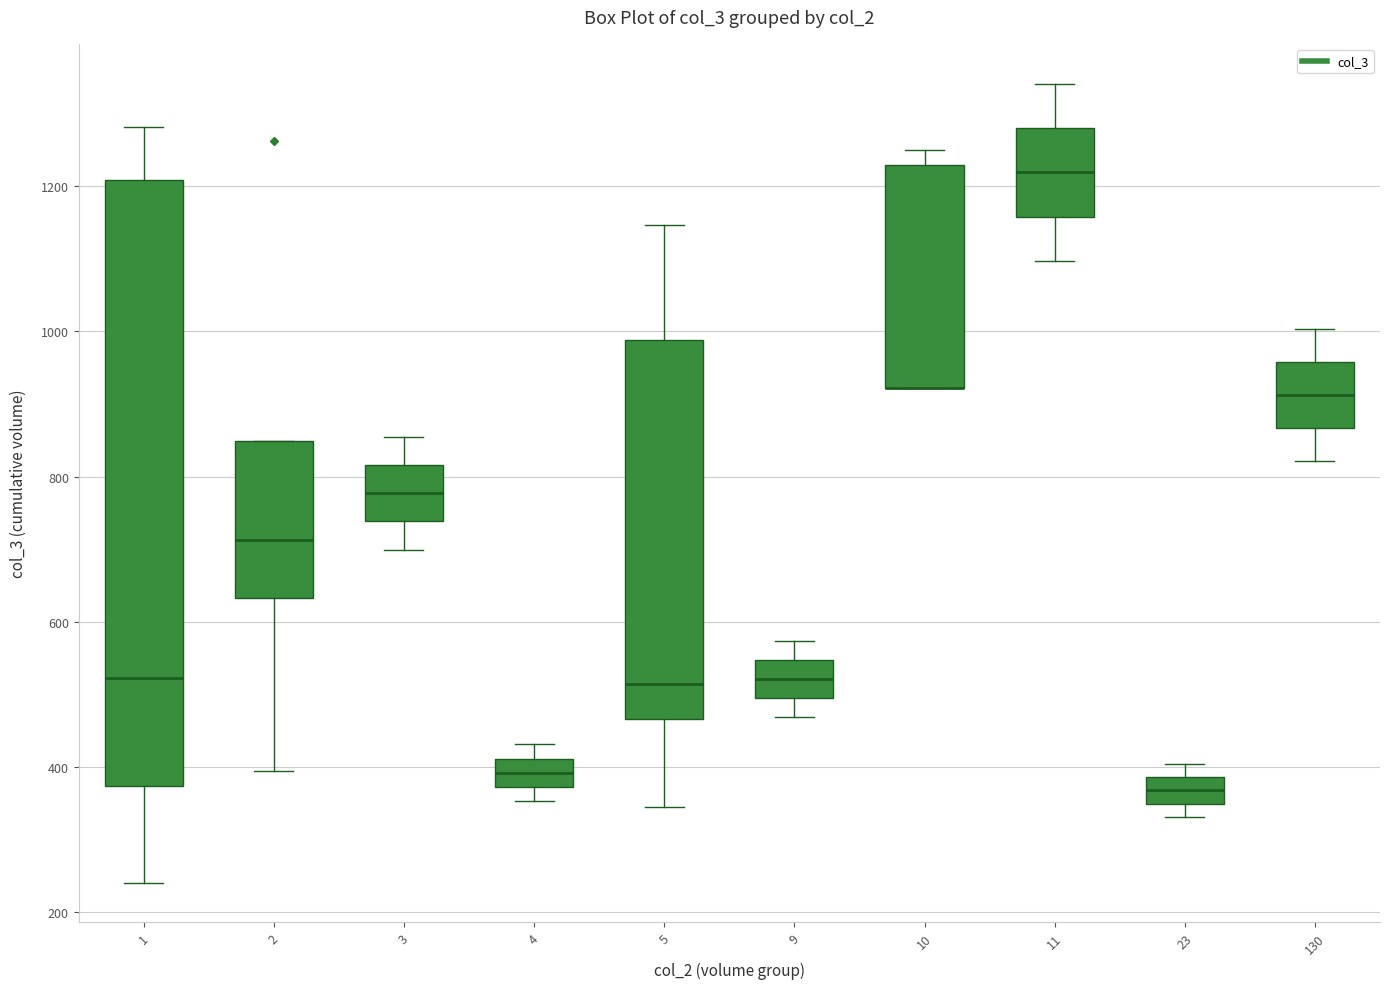

Reading left to right, read every box against the y-axis: the position of its median line, the range the box covers, and the ends of its whiskers. The values are not printed on the chart, so give them approximately, as read against the axis.

1: median 520, box 380 to 1200, whiskers 240 to 1280
2: median 720, box 640 to 840, whiskers 400 to 840
3: median 780, box 740 to 820, whiskers 700 to 860
4: median 400, box 380 to 420, whiskers 360 to 440
5: median 520, box 460 to 980, whiskers 340 to 1140
9: median 520, box 500 to 540, whiskers 460 to 580
10: median 920 (drawn on the box's lower edge), box 920 to 1220, whiskers 920 to 1260
11: median 1220, box 1160 to 1280, whiskers 1100 to 1340
23: median 360, box 340 to 380, whiskers 340 (below the box's lower edge) to 400
130: median 920, box 860 to 960, whiskers 820 to 1000